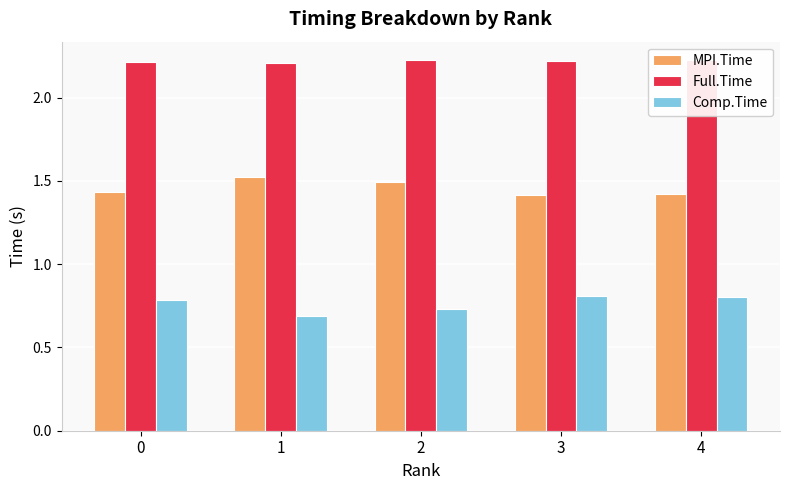

The value of Comp.Time at 2 is 0.7. True or false?

True